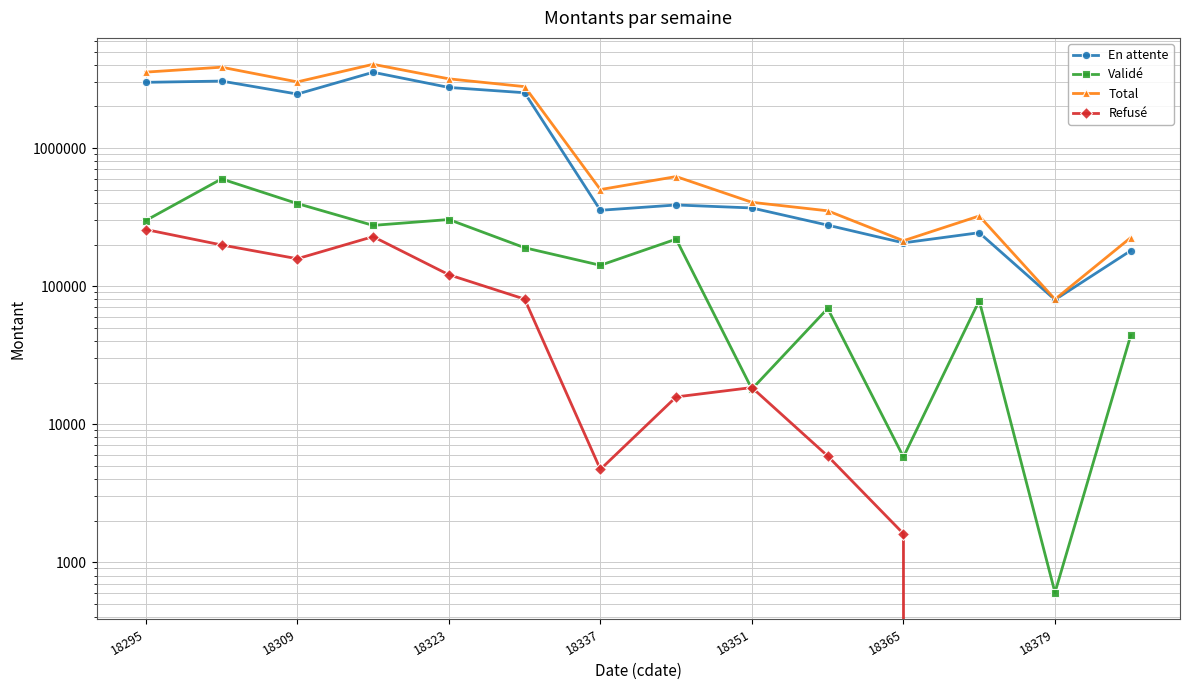

Reading right to left, extract all data points from this chart.

En attente: 180520.9	79610.6	243593.4	205645.8	276300.8	368066.8	386792.2	354090.4	2515521.9	2748180.9	3539751.3	2460958.3	3056657.2	2992830.5
Validé: 43975.4	602.0	78372.2	5778.2	68828.3	17939.1	218851.3	141441.5	189603.7	303525.1	275173.3	396107.5	597516.0	298491.9
Total: 224496.3	80212.6	321965.7	213030.5	350999.8	404408.8	621380.1	500229.5	2785581.4	3172532.9	4043068.1	3014842.4	3852757.6	3548170.9
Refusé: 0.0	0.0	0.0	1606.6	5870.6	18402.9	15736.5	4697.6	80455.8	120826.9	228143.4	157776.6	198584.5	256848.5